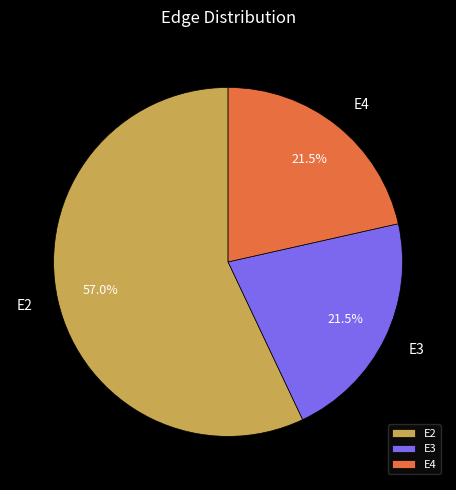

Which has a higher value, E2 or E4?

E2